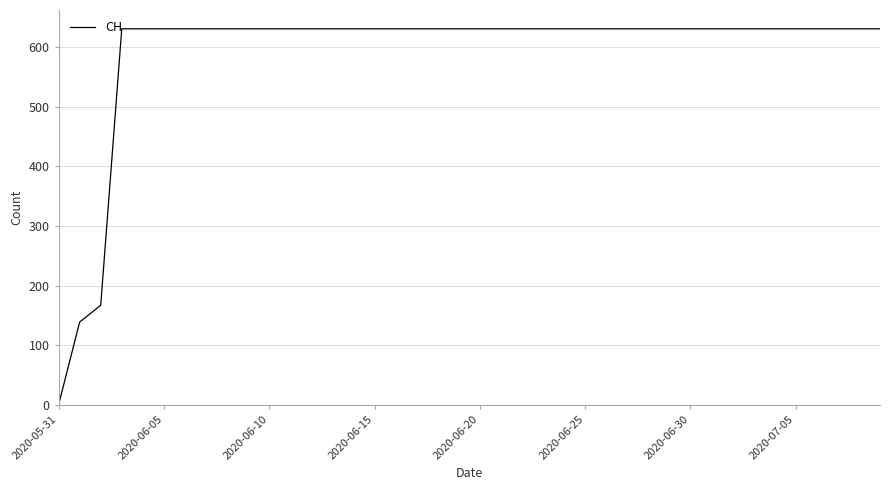

How many positive values are there?

39